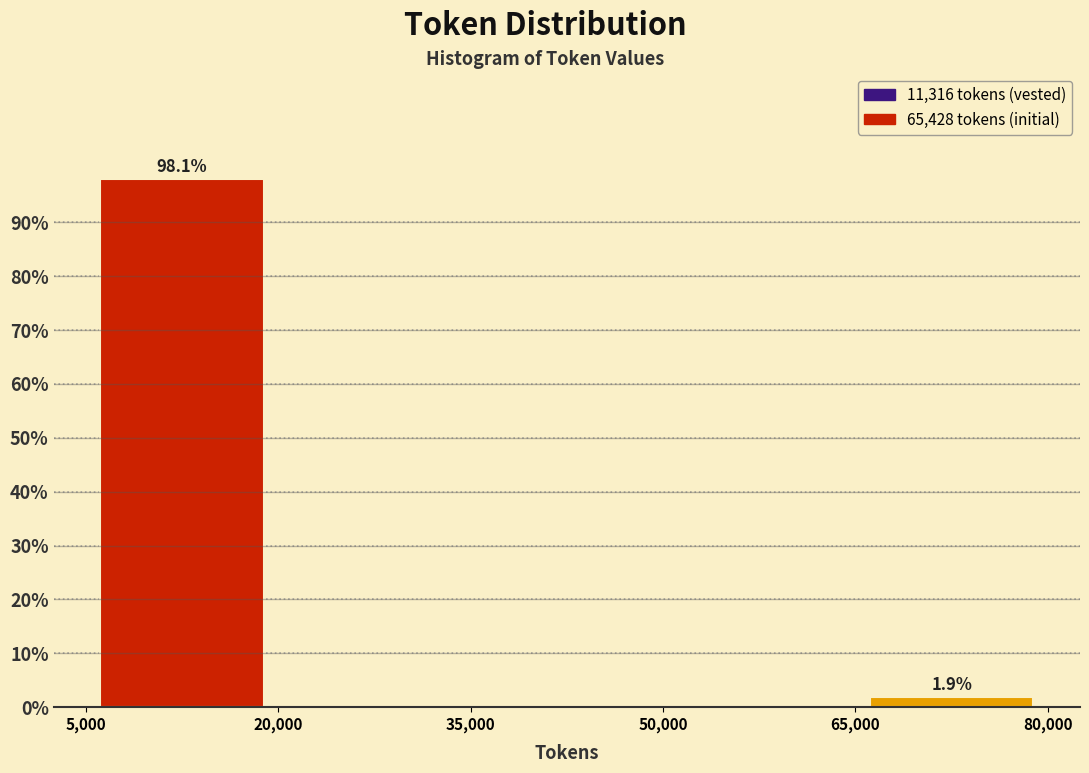

Over which range of the x-axis is the bar tallest?

5,000 to 20,000